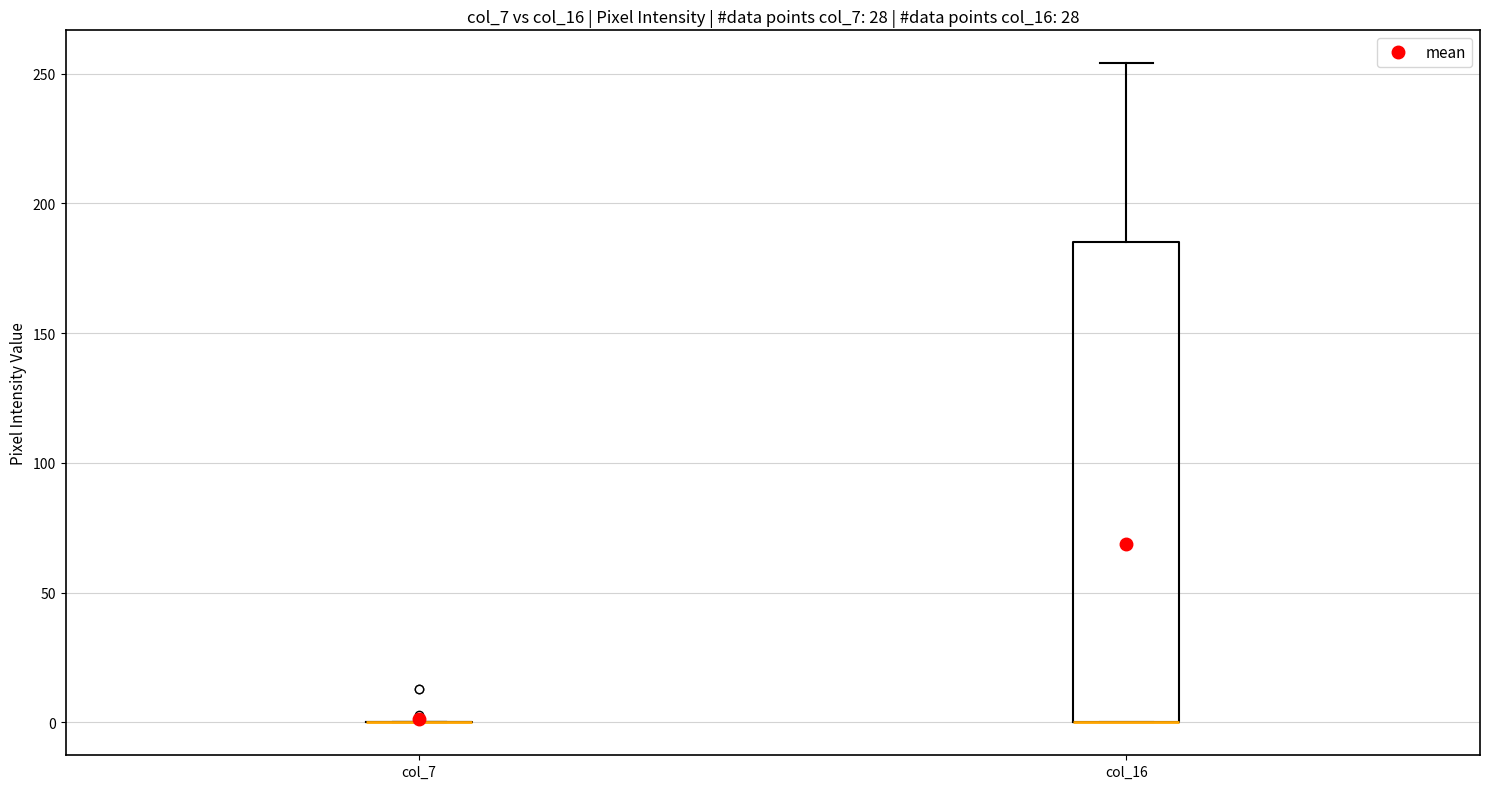

Reading left to right, read every box against the y-axis: the position of its median line, the range the box covers, and the ends of its whiskers. The values are not printed on the chart, so give them approximately, as read against the axis.

col_7: box collapsed to a line at 0, whiskers 0 to 0
col_16: median 0 (drawn on the box's lower edge), box 0 to 185, whiskers 0 to 255